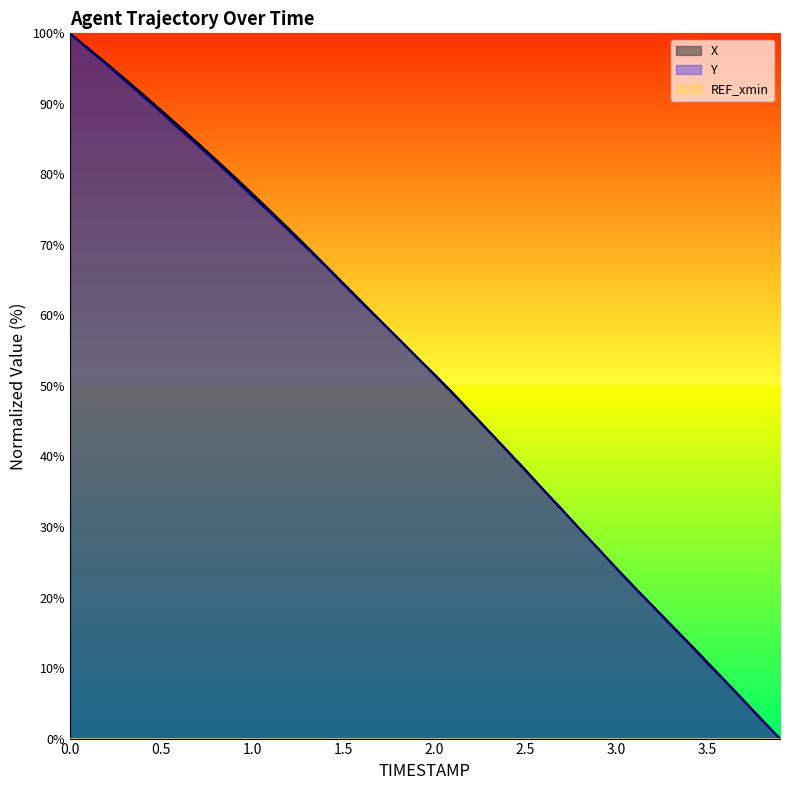

Which series changed the most between 0.2 and 3.0?

X